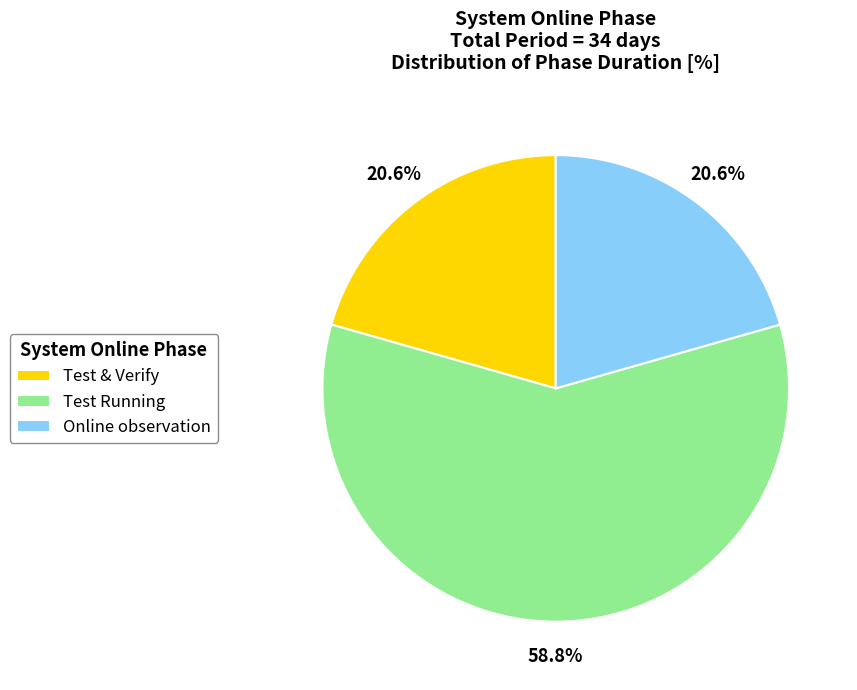

What percentage is the Test & Verify slice, to the nearest percent?

21%